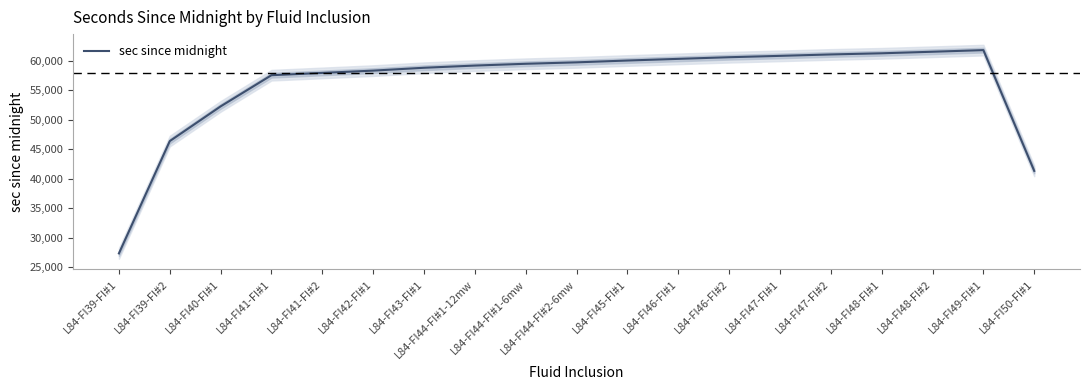

Reading right to left, transcribe all the data shown in this chart.

41295.7	61779.3	61503.3	61241.0	61046.0	60804.3	60573.7	60296.0	60014.7	59705.0	59462.3	59158.7	58786.0	58301.7	57913.7	57525.7	52238.0	46351.3	27307.3